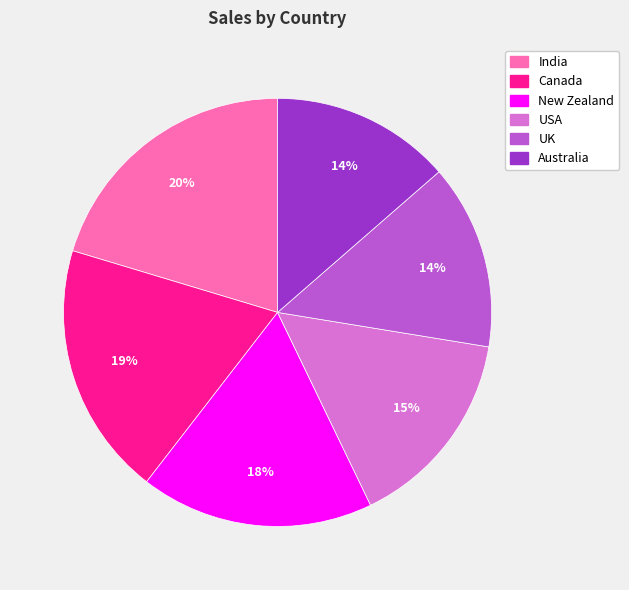

Which has a higher value, India or New Zealand?

India